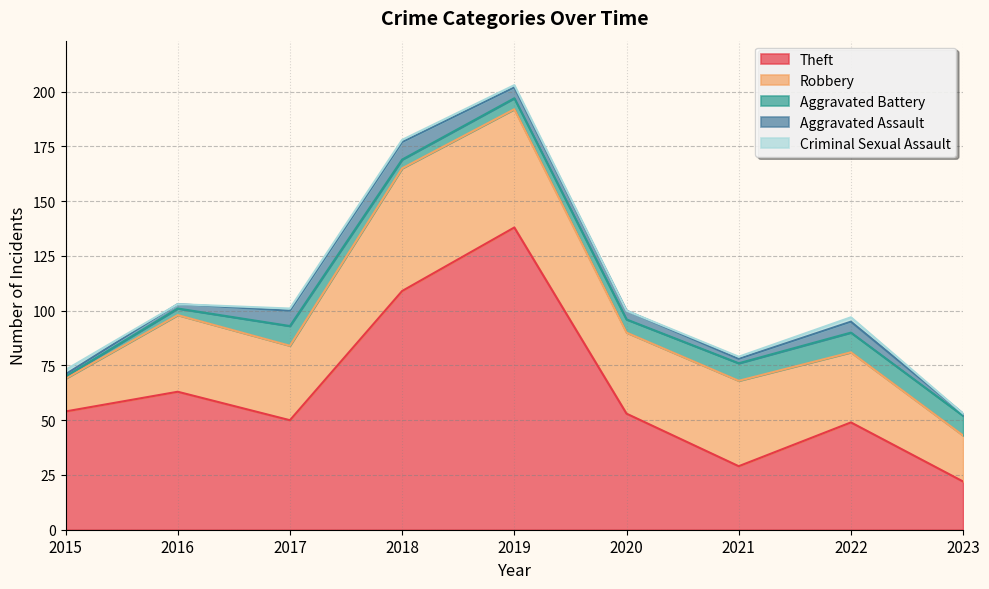

What is the approximate value of Theft at 2016, to the nearest 50?

50